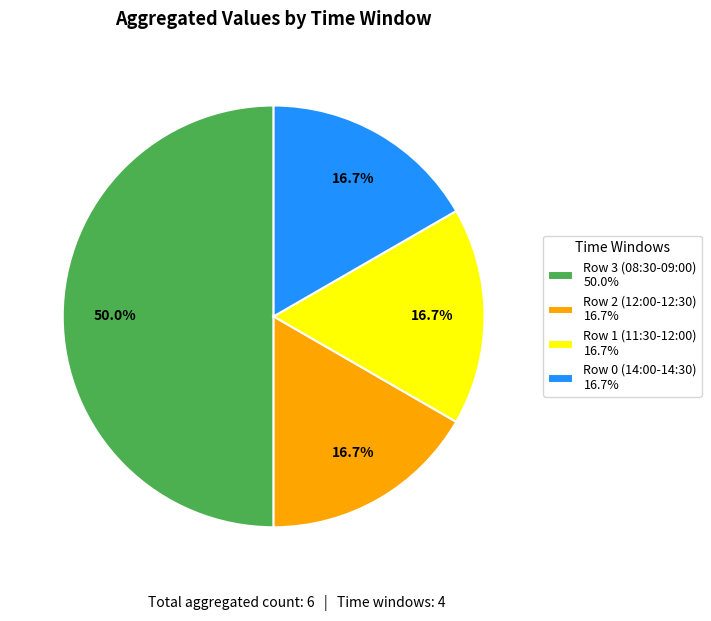

How many segments does this pie chart have?

4